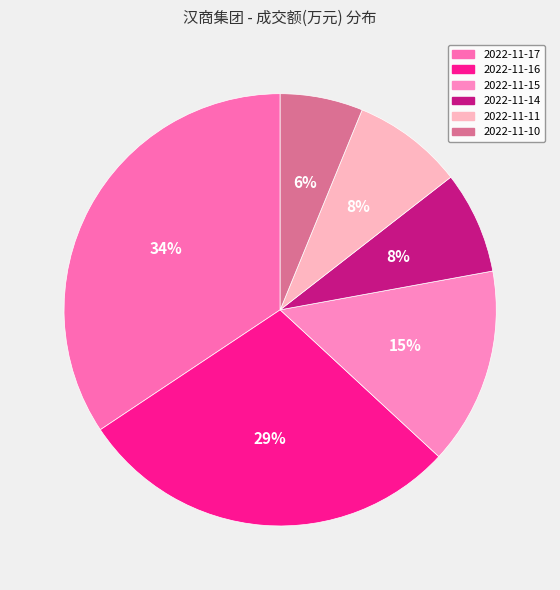

What is the smallest slice in the pie chart?

2022-11-10